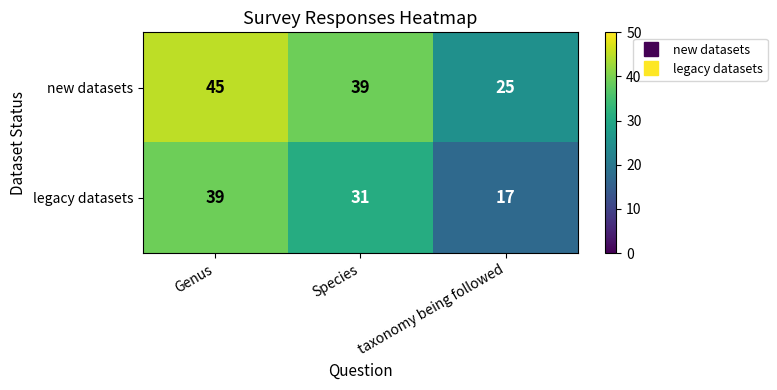

What is the difference between the highest and lowest values at Genus?

6